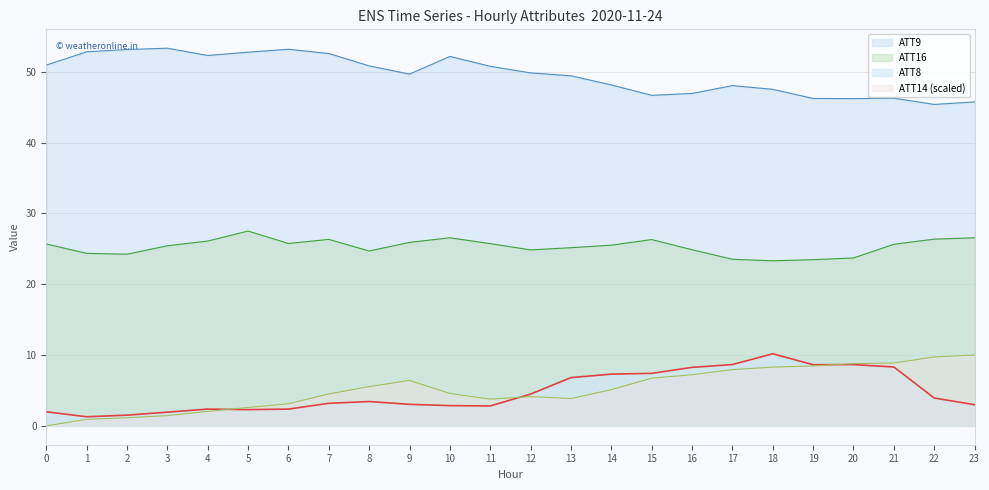

What are all the series names shown in the legend?

ATT9, ATT16, ATT8, ATT14 (scaled)